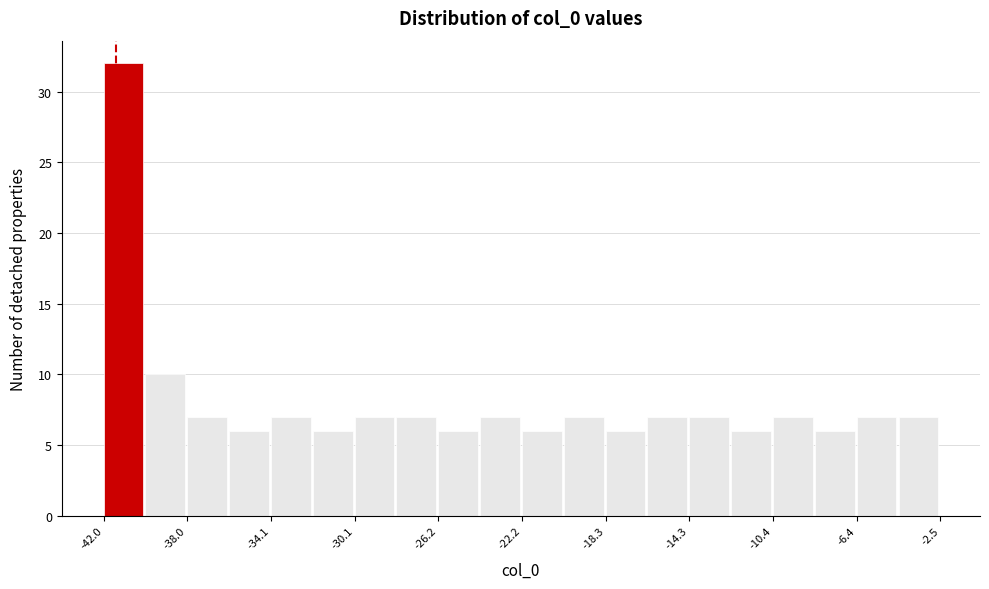

Around what value on the x-axis is the tallest bar? Give the approximate position of its centre, as read against the axis.

-41.0